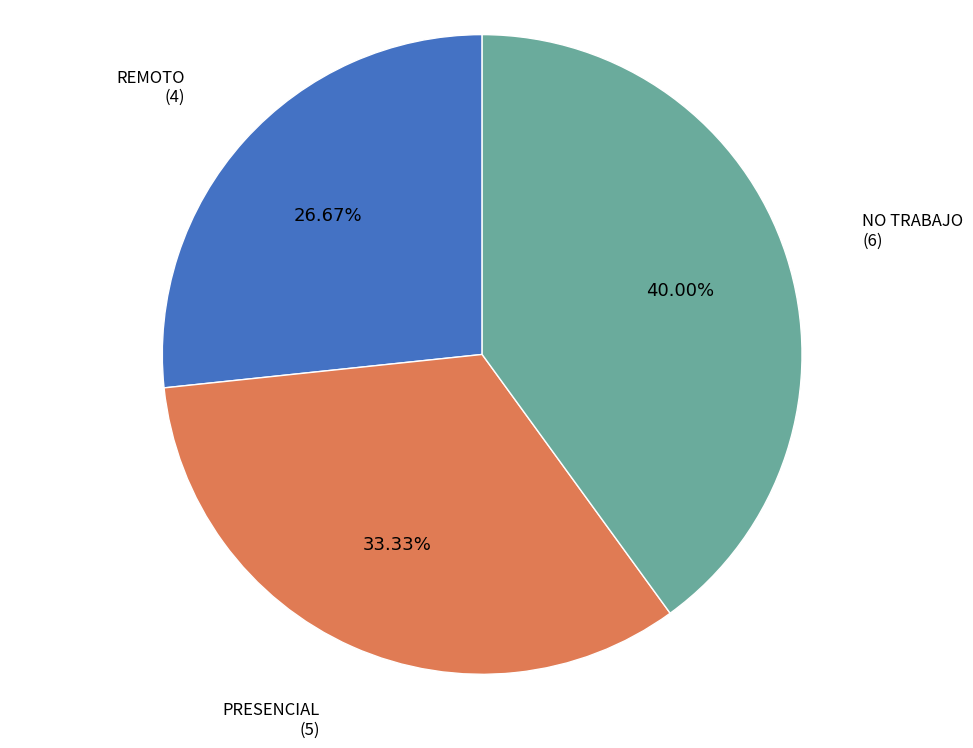

The NO TRABAJO slice represents 31% of the pie. True or false?

False